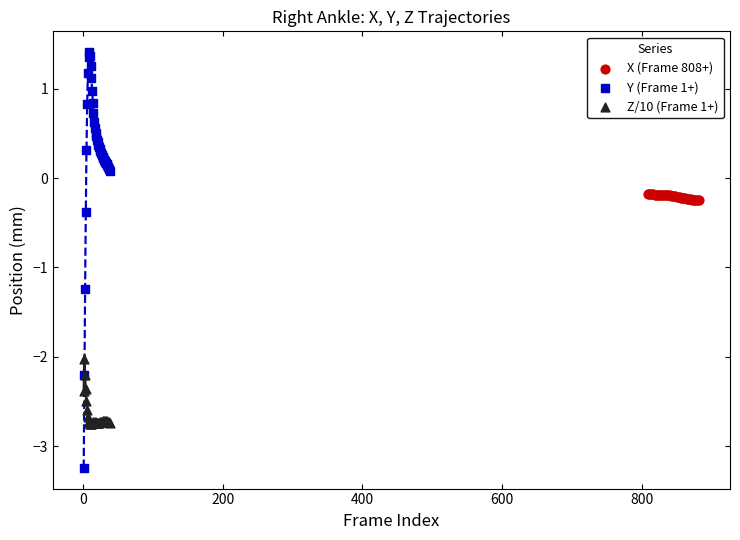

What are all the series names shown in the legend?

X (Frame 808+), Y (Frame 1+), Z/10 (Frame 1+)